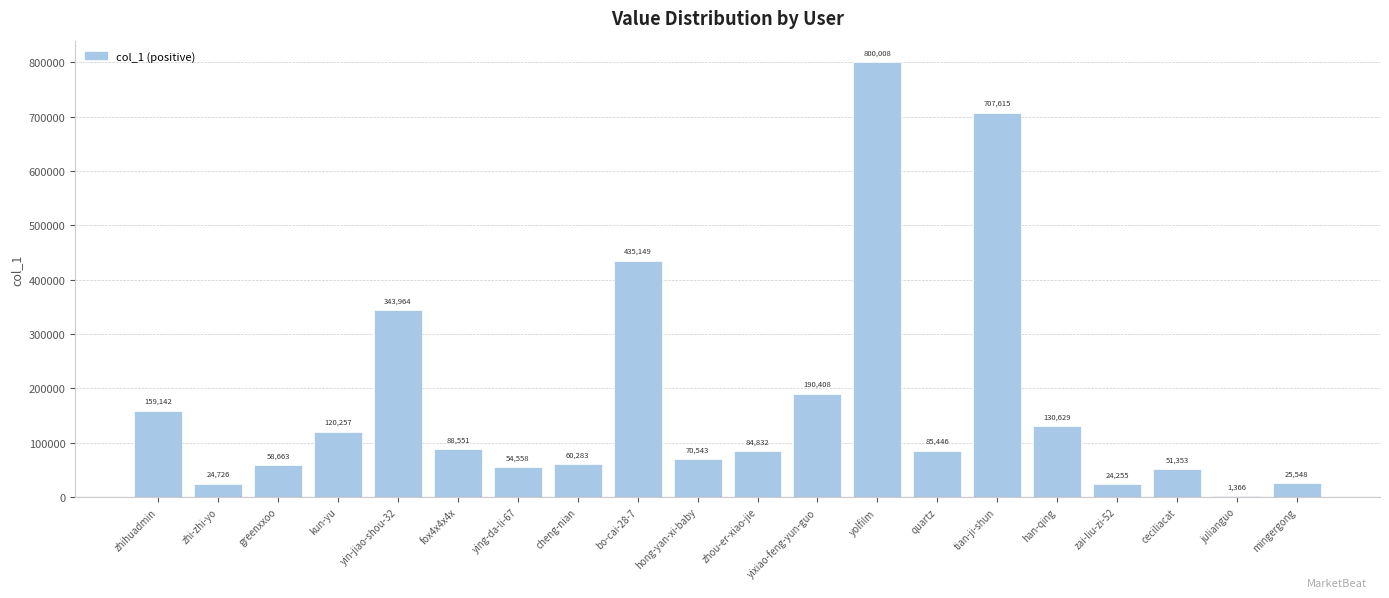

How many categories are shown in the chart?

20